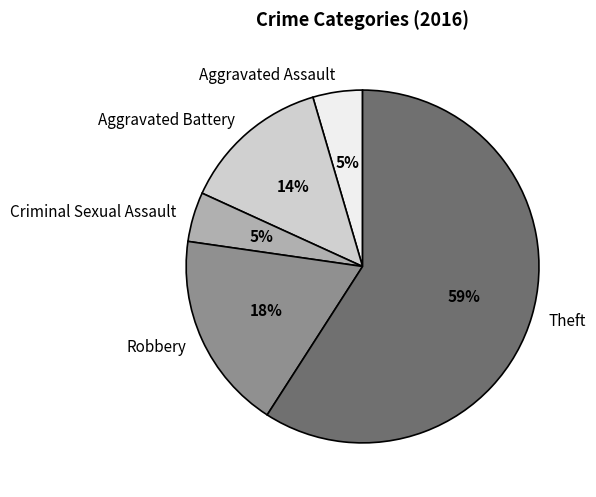

To the nearest percent, what portion does Aggravated Assault represent?

5%